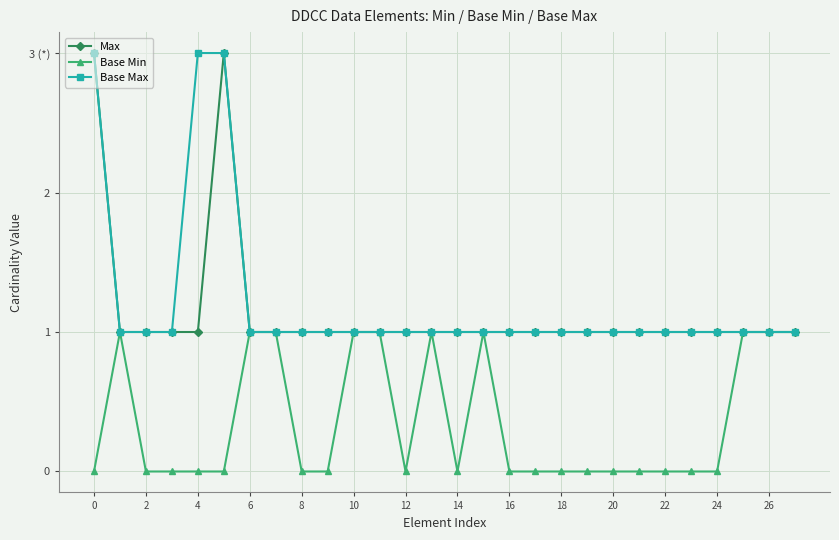

Rank the series by their maximum value, from highest to lowest.

Max, Base Max, Base Min